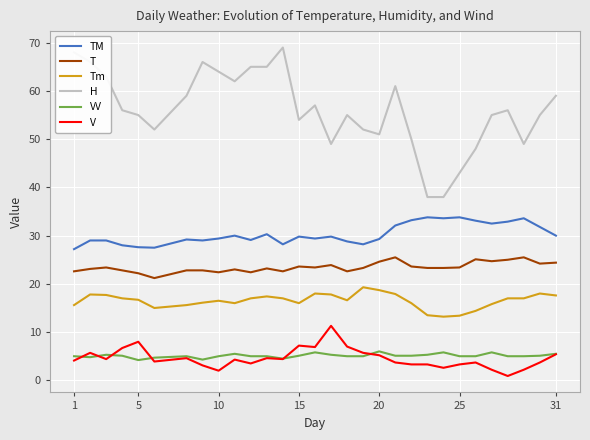

True or false: TM and T intersect in this chart.

False